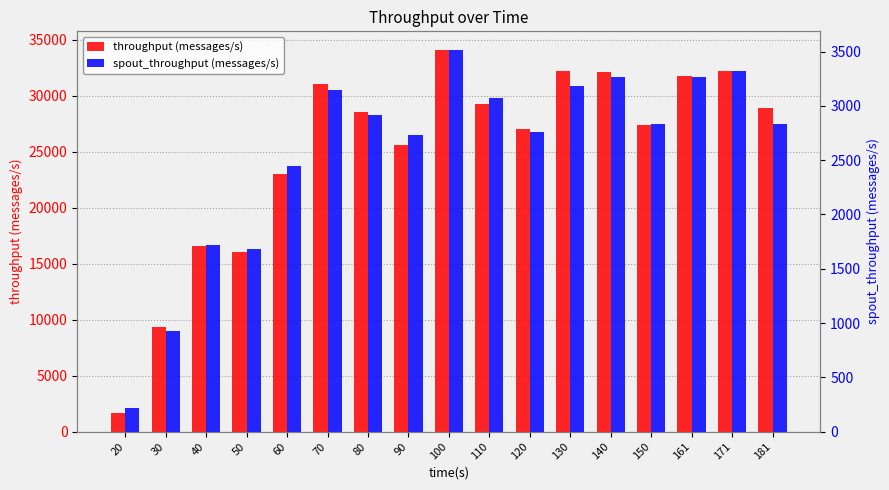

At which label does spout_throughput (messages/s) first exceed 2835?

70